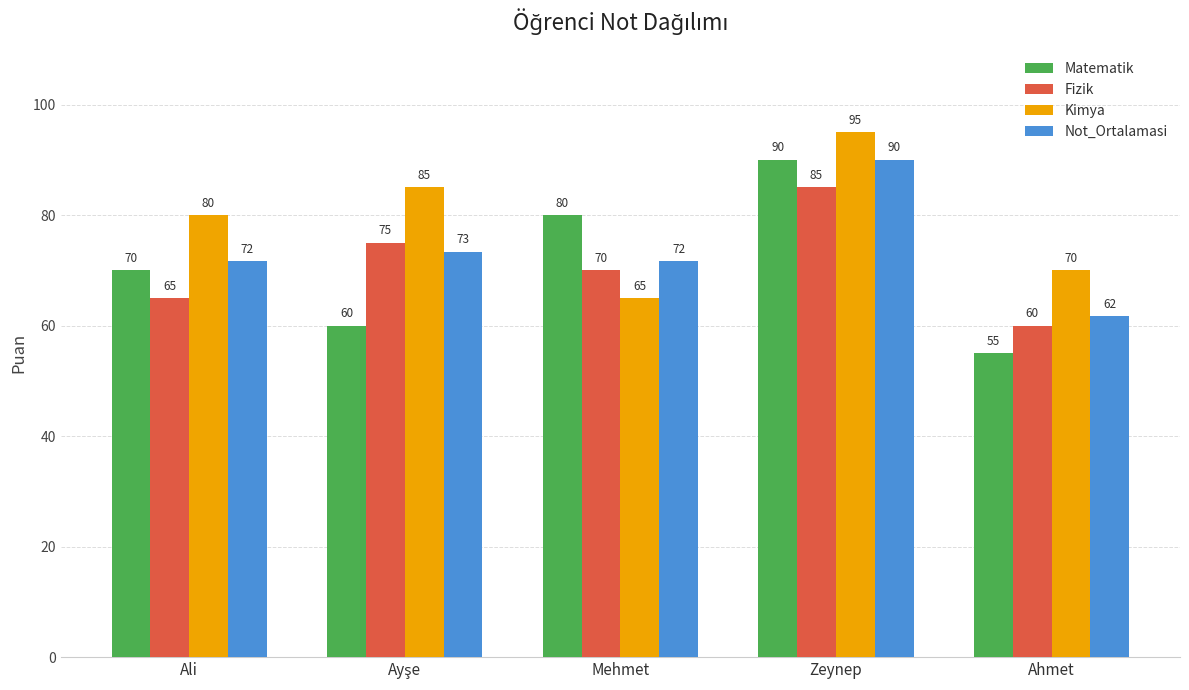

What is the difference between the maximum and minimum values in the Kimya series?

30.0